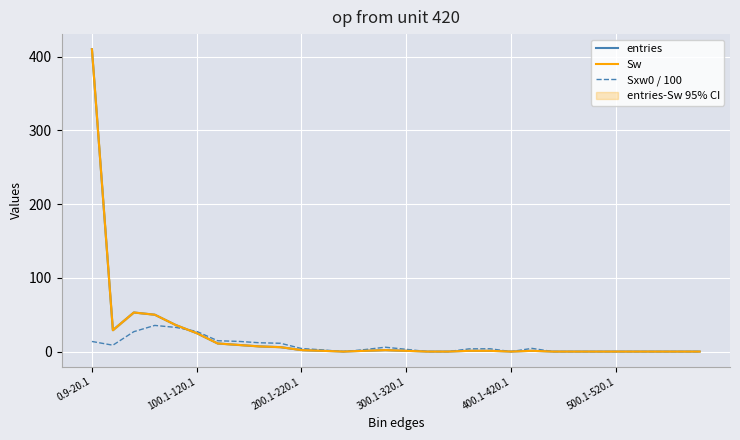

Is the value of Sw at 15 greater than the value of entries at 7?

No